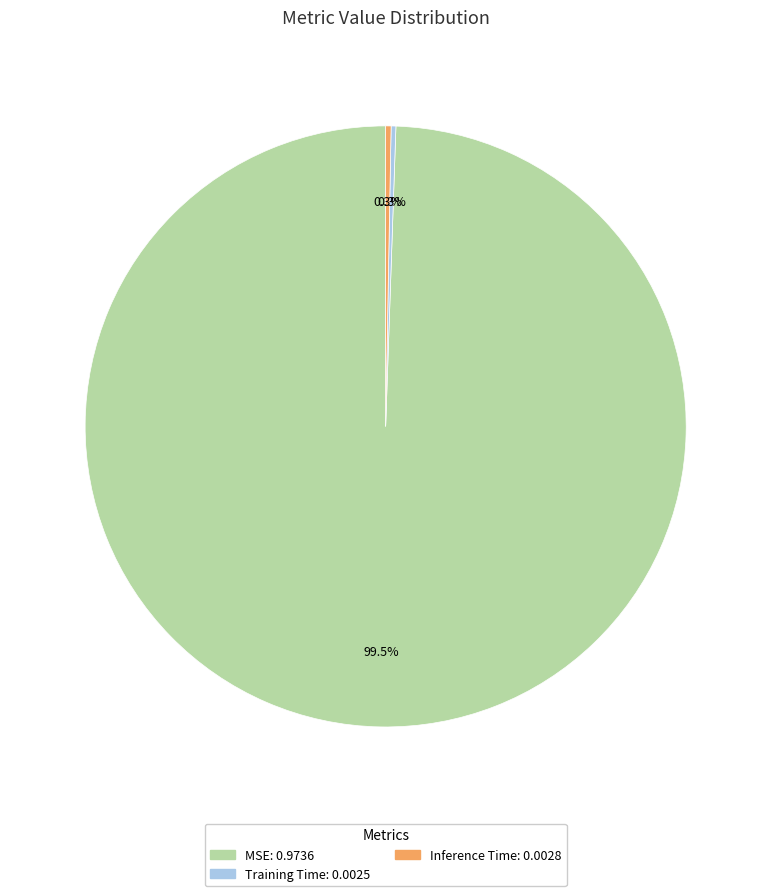

Is there any slice that represents more than half of the pie?

Yes